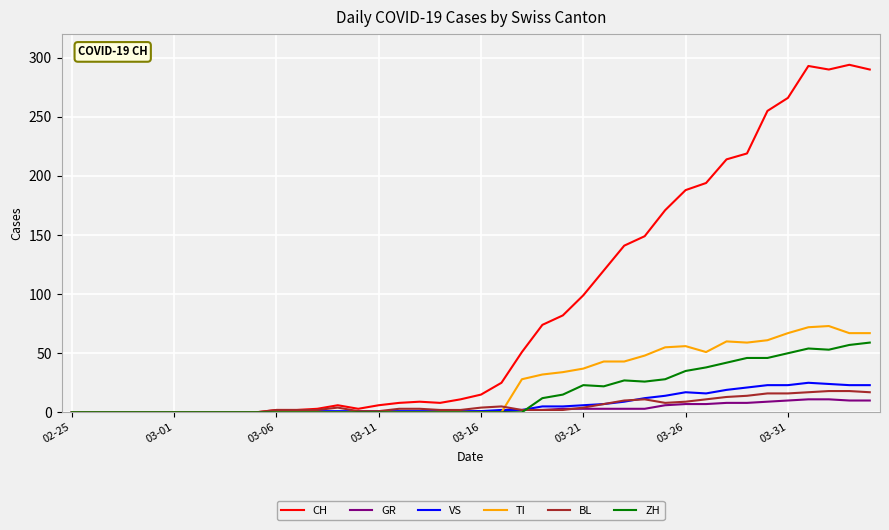

Which series has the widest spread of values?

CH